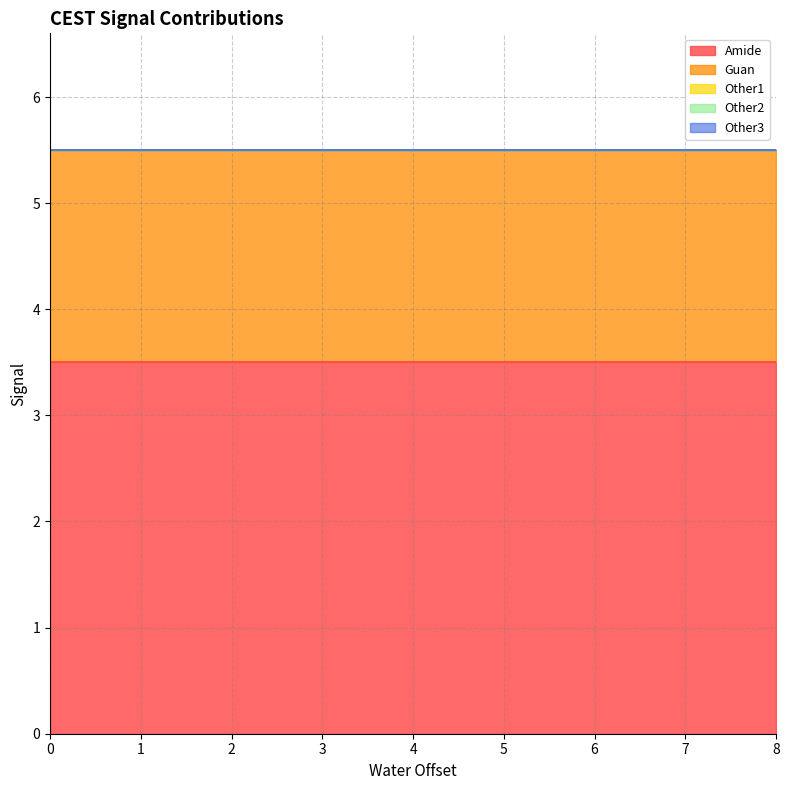

Rank the series at 0 from highest to lowest value.

Amide, Guan, Other1, Other2, Other3